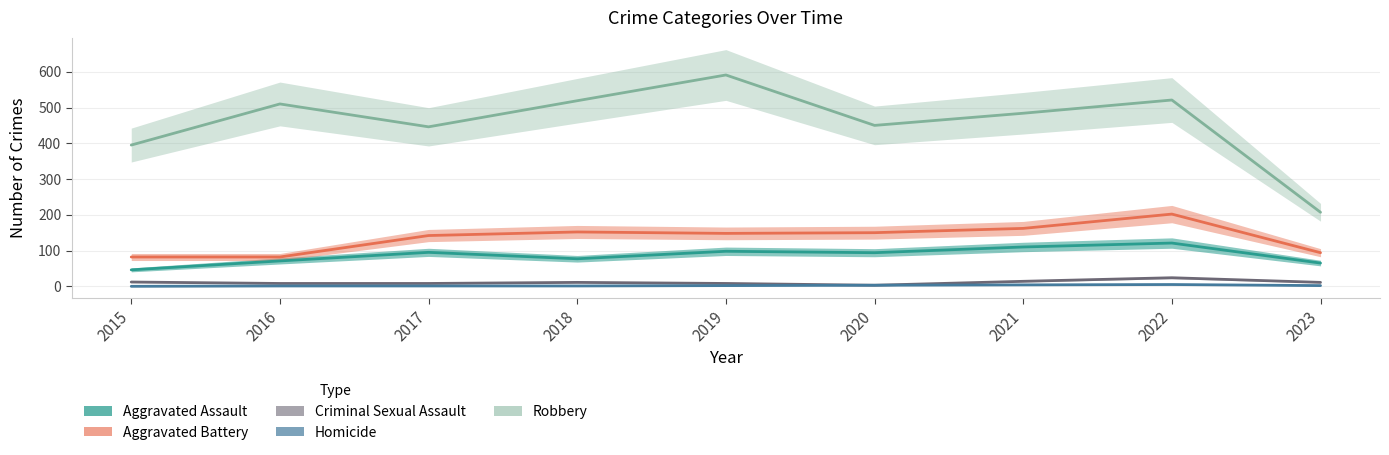

True or false: Aggravated Assault and Robbery cross at least once.

False